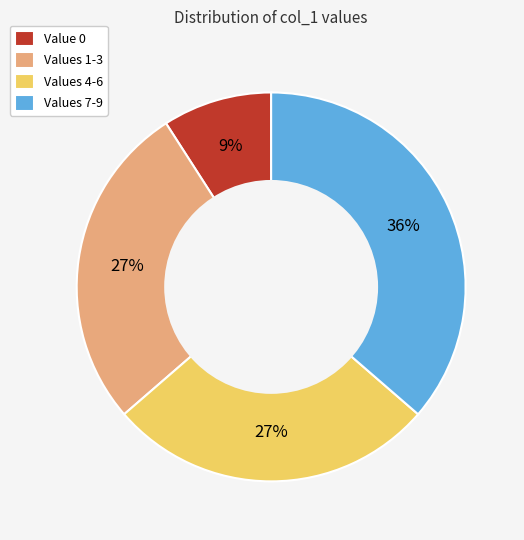

Does Values 7-9 represent more than half of the total?

No